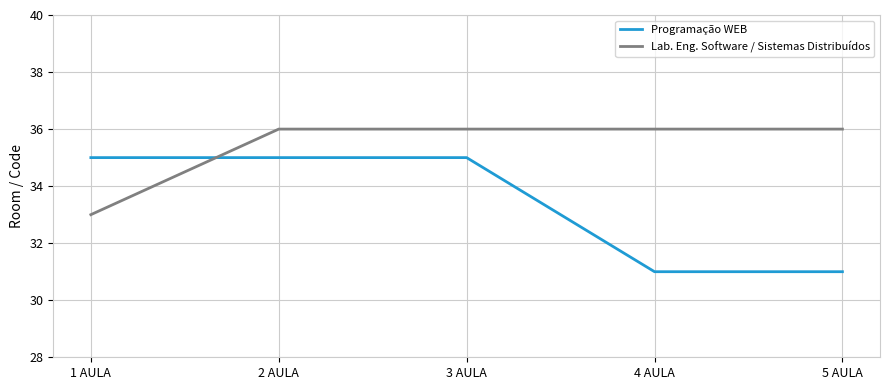

List the series in order of their overall mean, highest first.

Lab. Eng. Software / Sistemas Distribuídos, Programação WEB